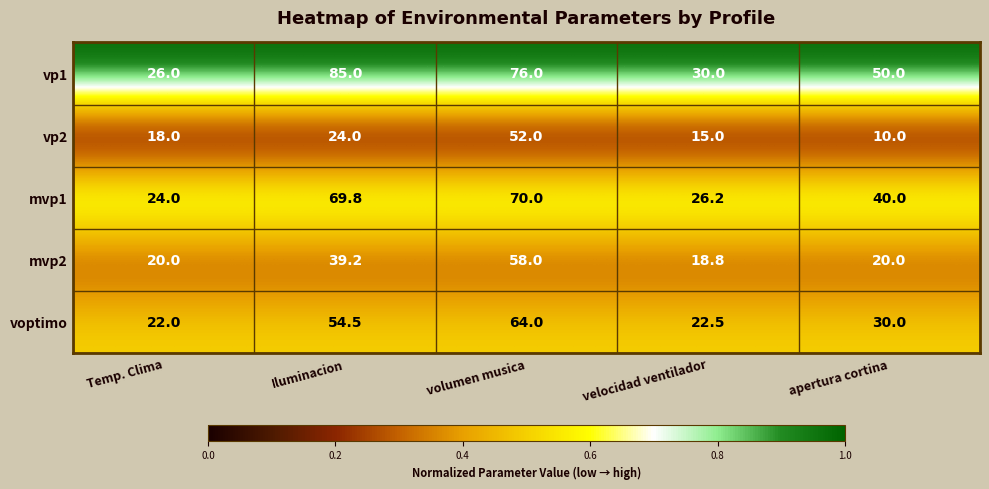

Reading left to right, transcribe all the data shown in this chart.

vp1: Temp. Clima=26.0	Iluminacion=85.0	volumen musica=76.0	velocidad ventilador=30.0	apertura cortina=50.0
vp2: Temp. Clima=18.0	Iluminacion=24.0	volumen musica=52.0	velocidad ventilador=15.0	apertura cortina=10.0
mvp1: Temp. Clima=24.0	Iluminacion=69.8	volumen musica=70.0	velocidad ventilador=26.2	apertura cortina=40.0
mvp2: Temp. Clima=20.0	Iluminacion=39.2	volumen musica=58.0	velocidad ventilador=18.8	apertura cortina=20.0
voptimo: Temp. Clima=22.0	Iluminacion=54.5	volumen musica=64.0	velocidad ventilador=22.5	apertura cortina=30.0